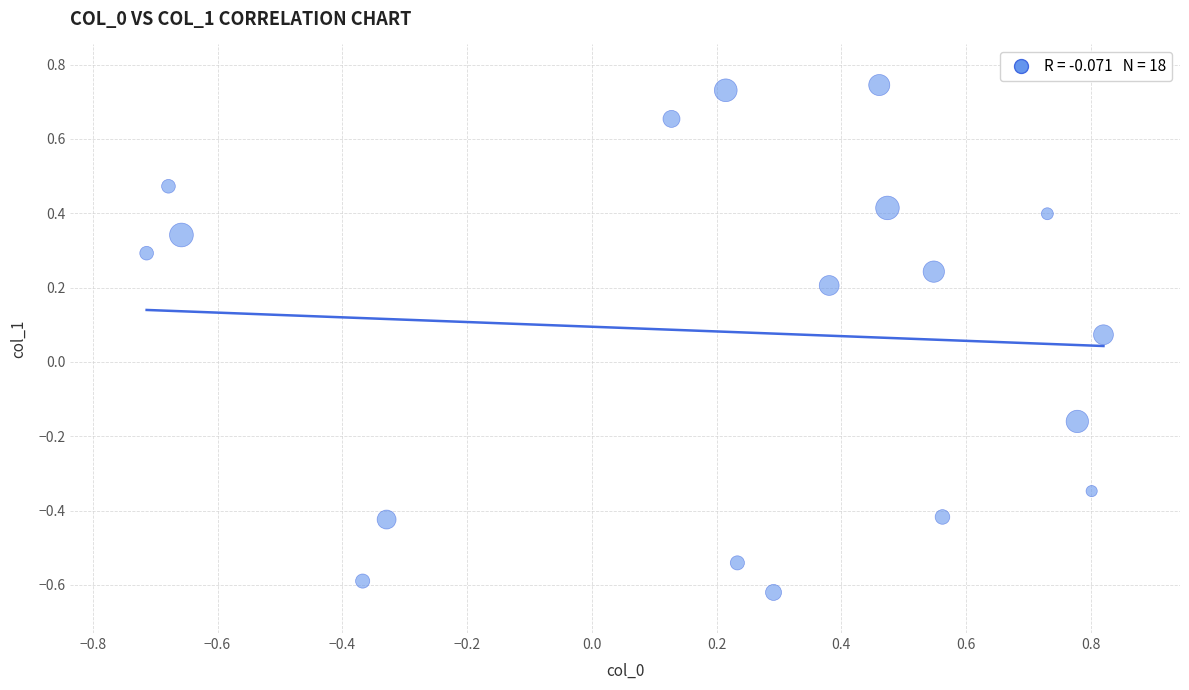

What is the range of Y values (max minus min)?

1.4